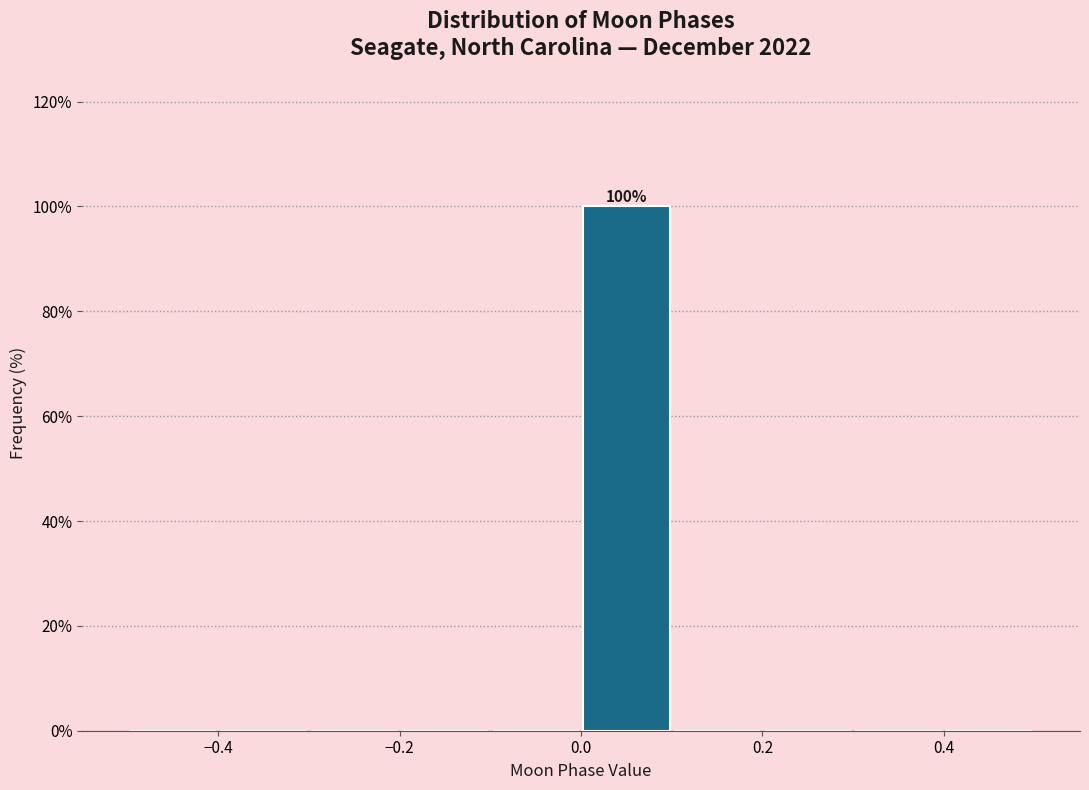

Over which range of the x-axis is the bar tallest?

0.0 to 0.1